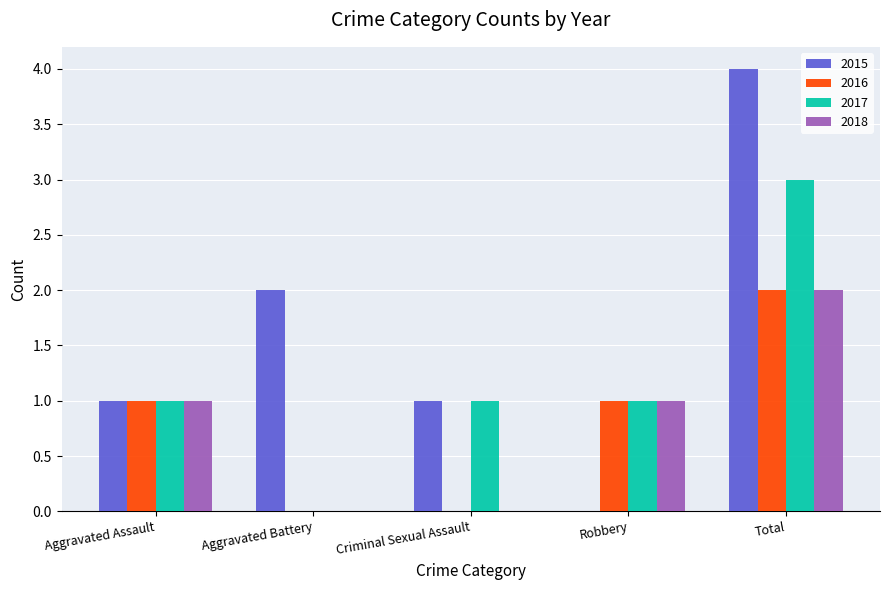

Reading left to right, extract all data points from this chart.

2015: 1	2	1	0	4
2016: 1	0	0	1	2
2017: 1	0	1	1	3
2018: 1	0	0	1	2